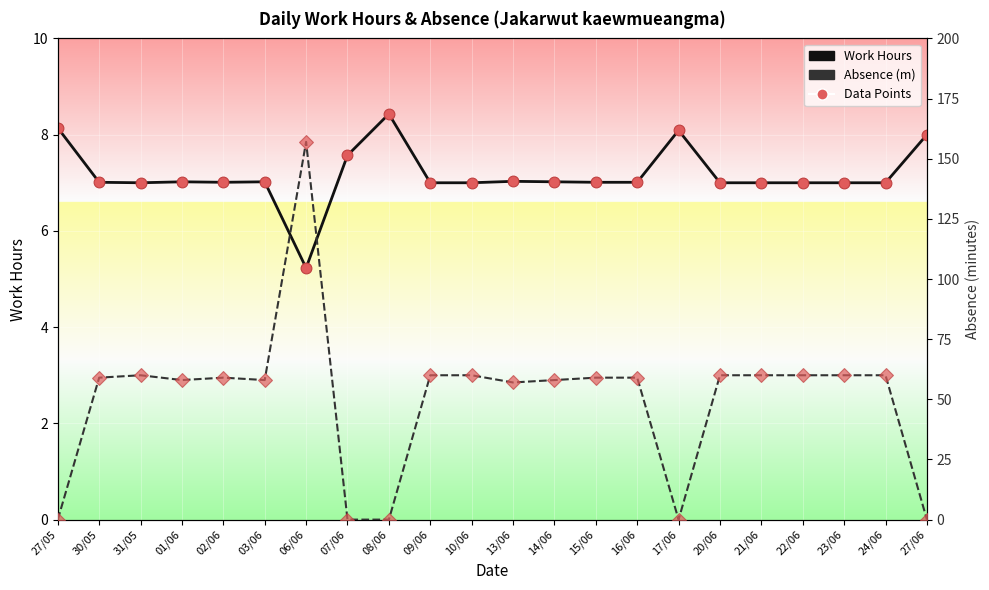

At which category is the sum across all series the highest?

06/06